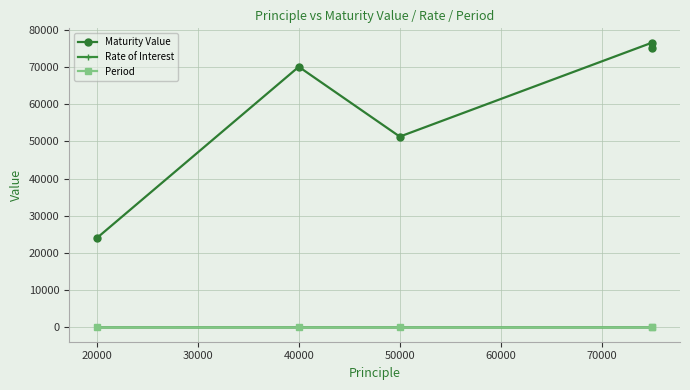

In Rate of Interest, how many points are lower than both neighbors (excluding endpoints)?

1